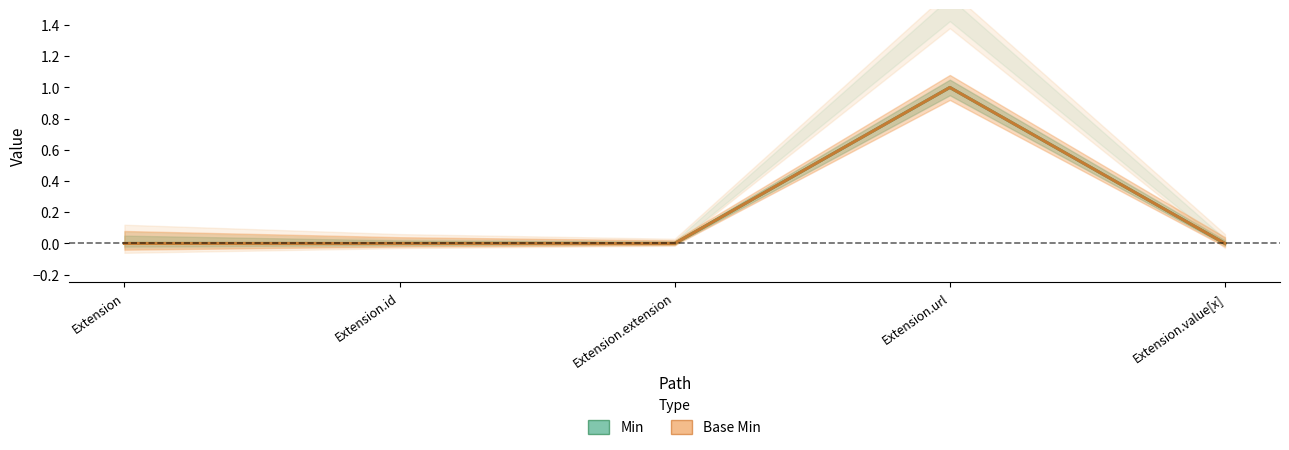

What is the highest value of the Base Min series?

1